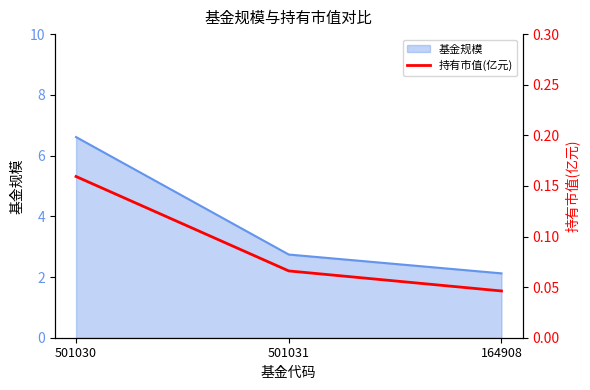

At which label does 基金规模 reach its minimum?

164908